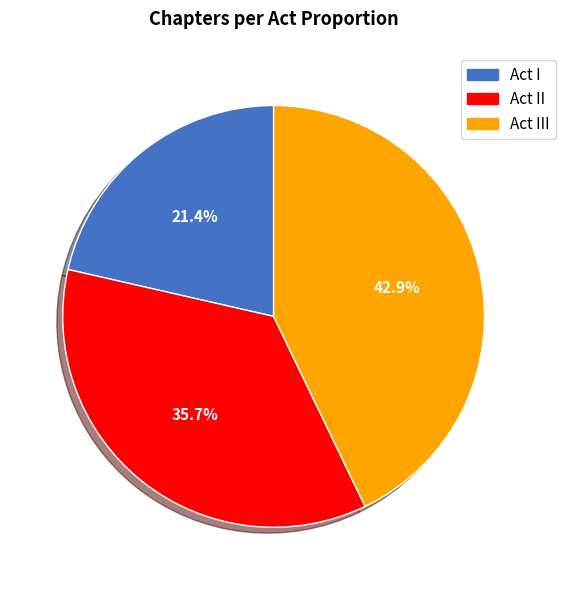

Does any single category account for the majority?

No